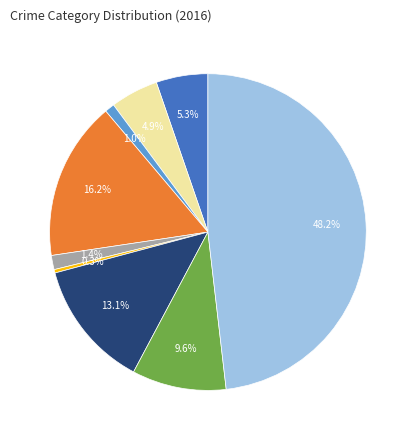

Is there a majority slice in this chart?

No